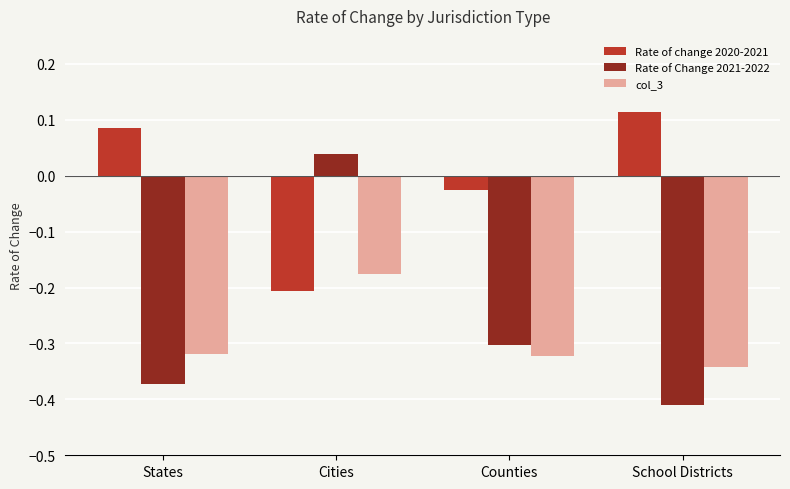

How many groups of bars are there?

4